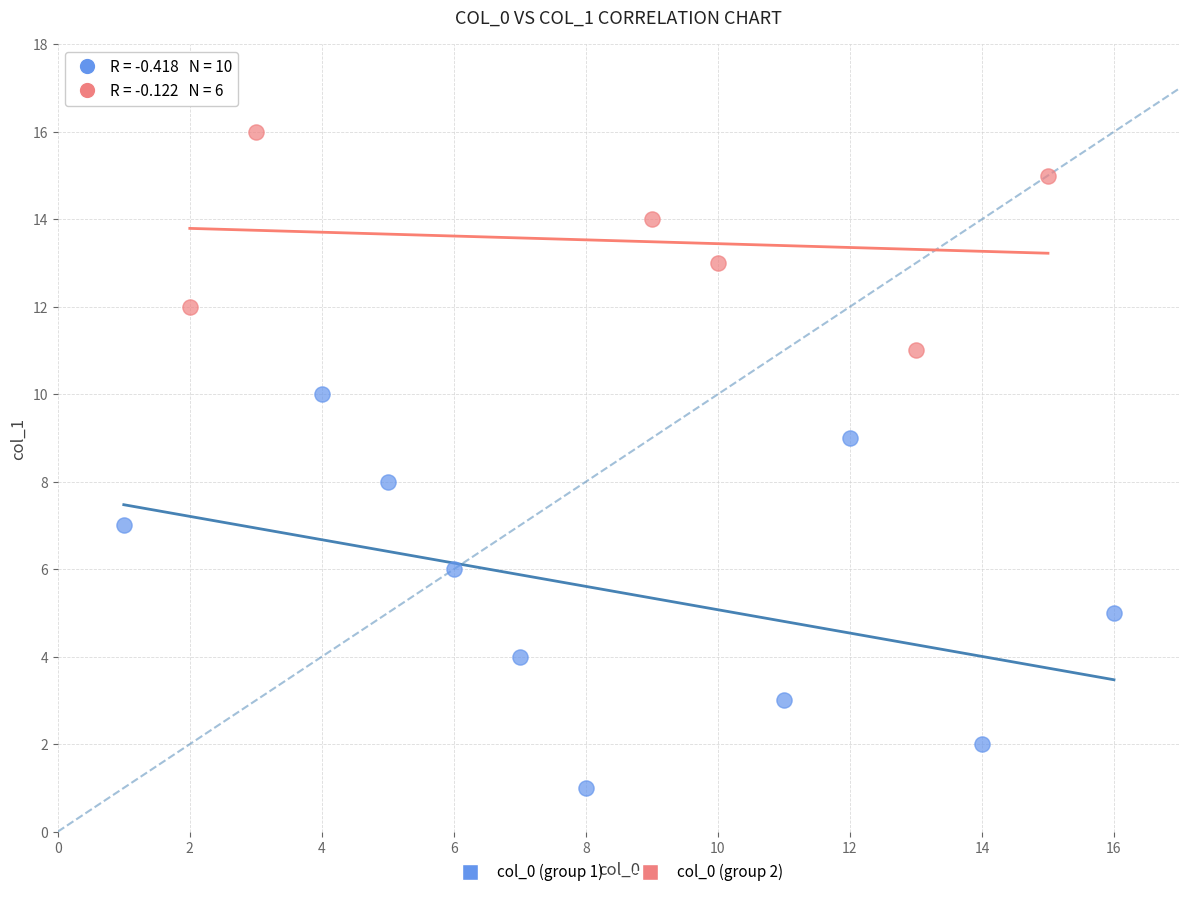

Which series contains the highest Y value?

col_0 (group 2)